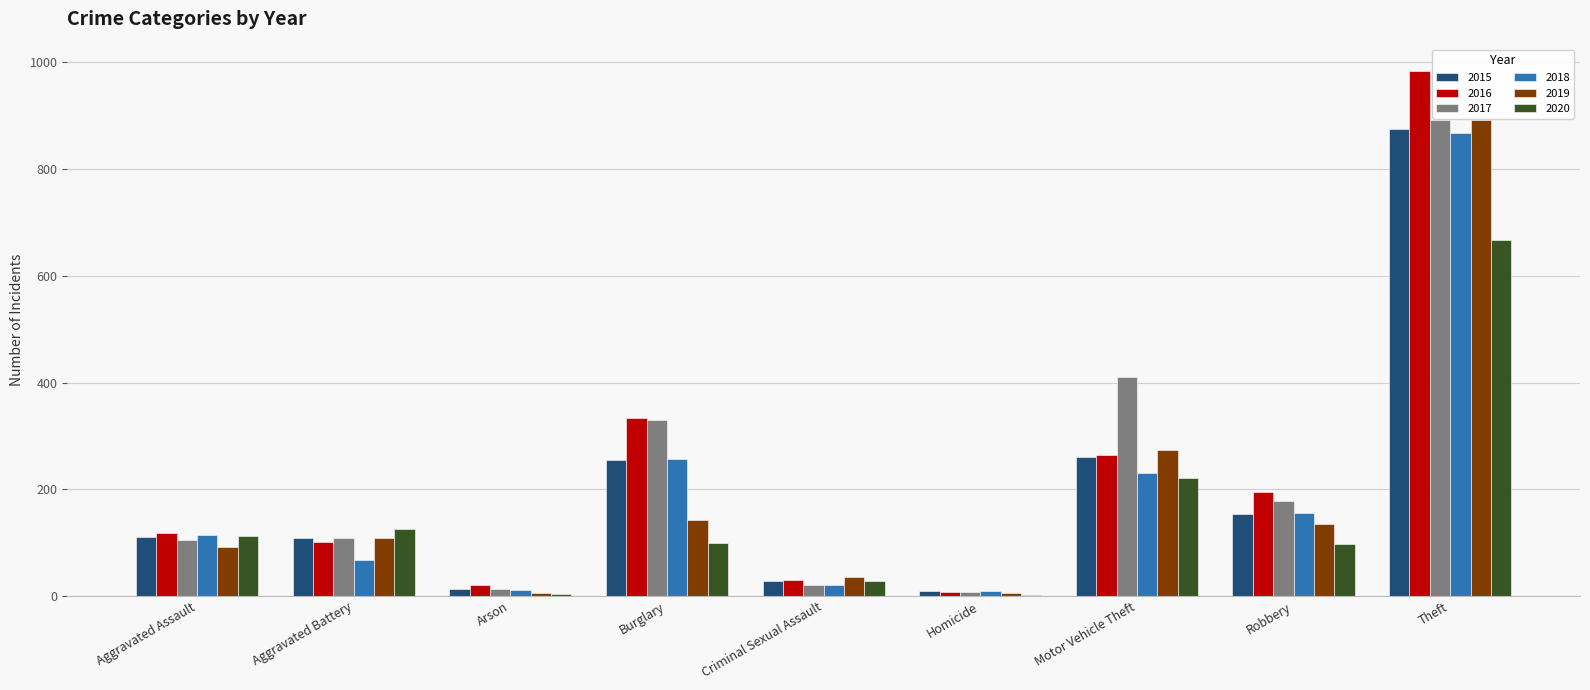

Which series changed the most between Aggravated Assault and Criminal Sexual Assault?

2018